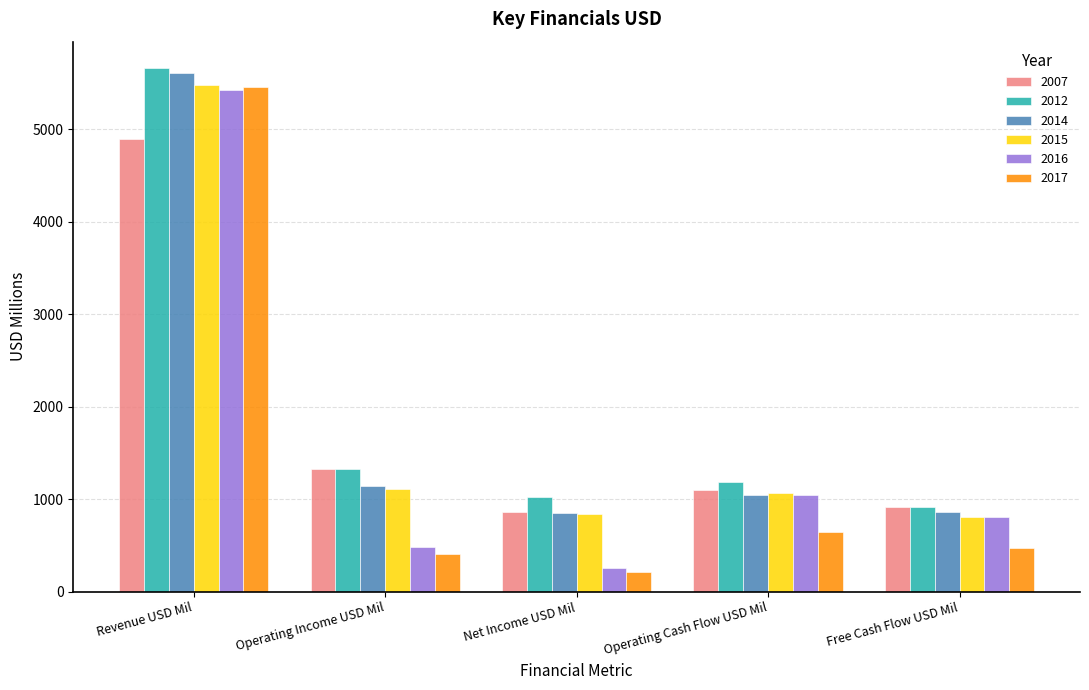

At which label does 2012 first exceed 1185?

Revenue USD Mil